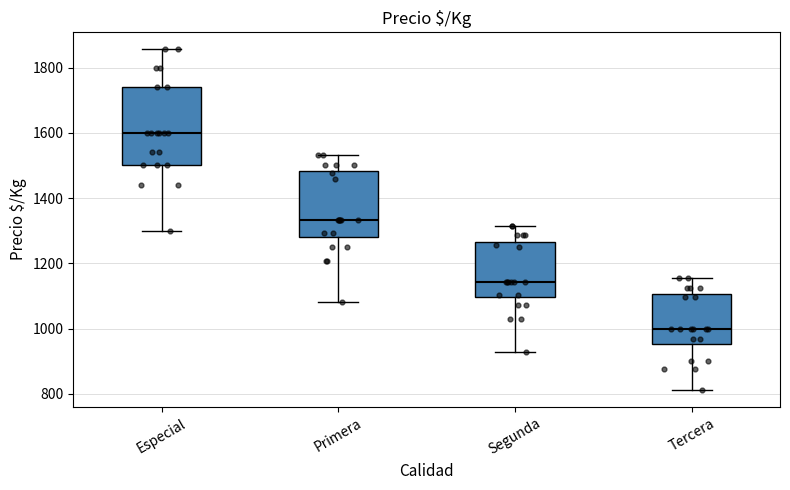

Reading left to right, transcribe this box plot: for each box, give where its median line is, the range the box spans, and where its two whiskers end, as read against the y-axis. The values are not printed on the chart, so give them approximately, as read against the axis.

Especial: median 1600, box 1500 to 1740, whiskers 1300 to 1860
Primera: median 1340, box 1280 to 1480, whiskers 1080 to 1540
Segunda: median 1140, box 1100 to 1260, whiskers 920 to 1320
Tercera: median 1000, box 960 to 1100, whiskers 820 to 1160